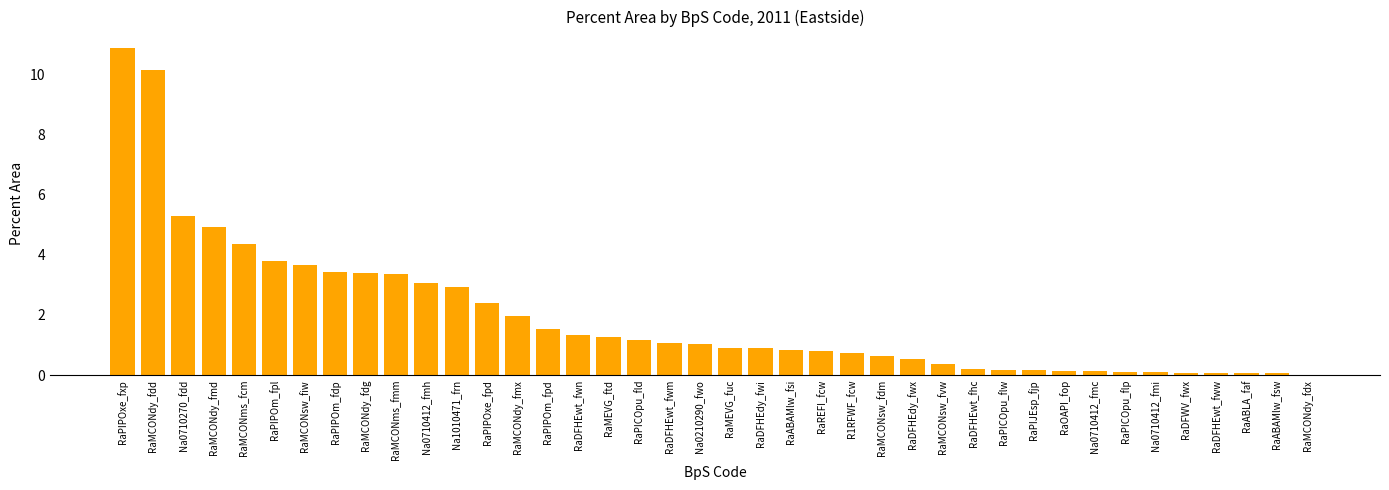

The chart shows a value of 1.3 at RaDFHEwt_fwn. True or false?

True